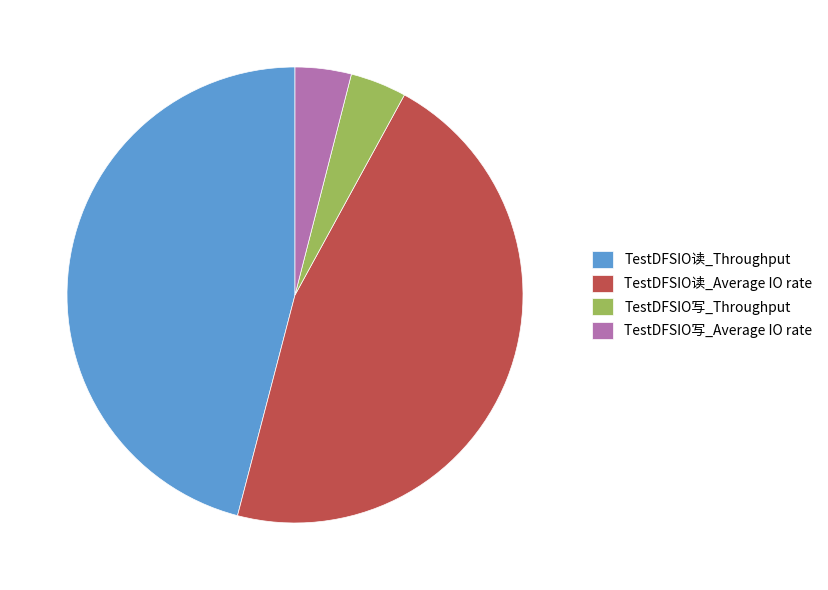

The TestDFSIO写_Throughput slice represents 4% of the pie. True or false?

True